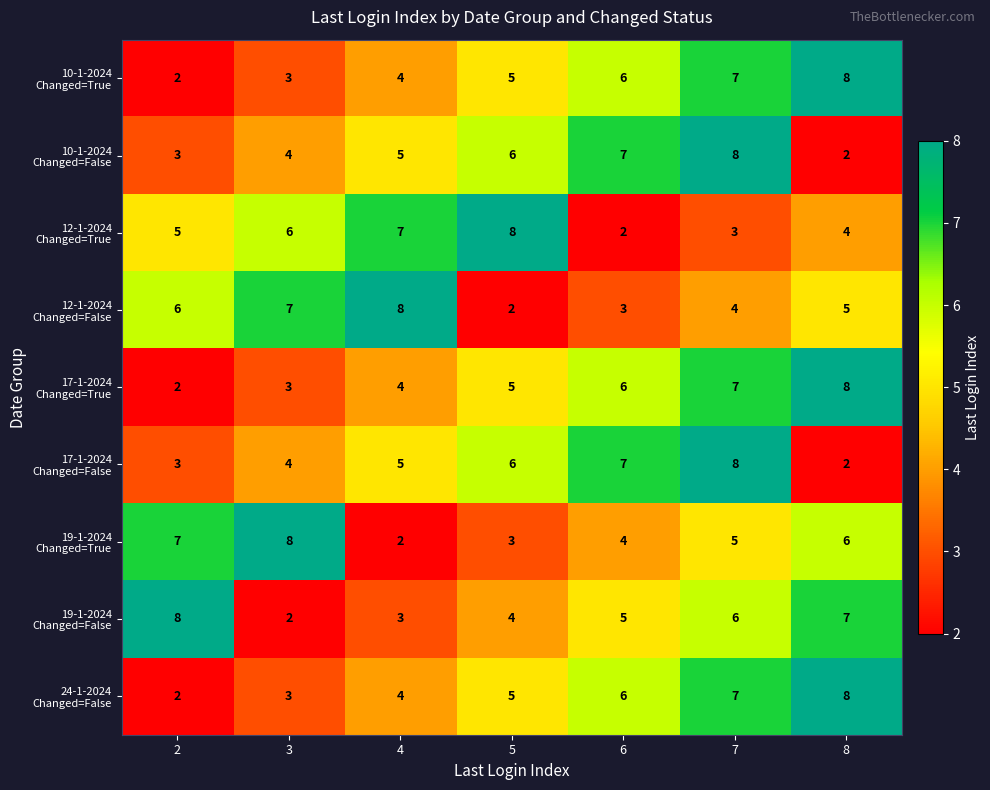

What is the difference between the highest and lowest values at 8?

6